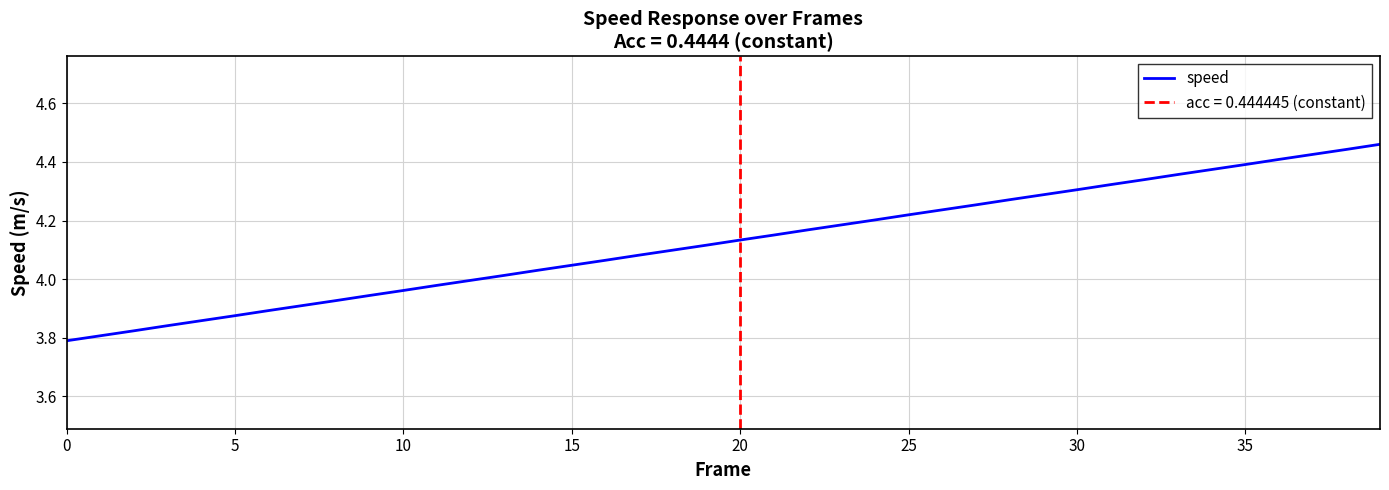

What is the value of the 24th point from the left?

4.2